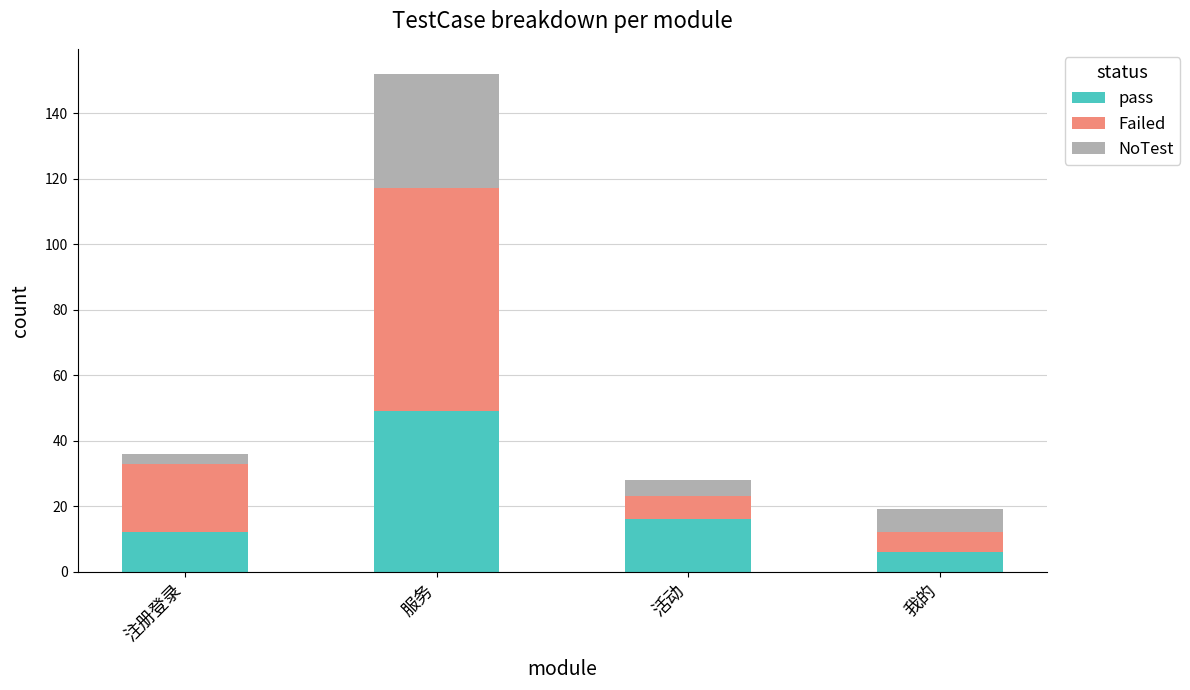

What is the sum of the pass values at 服务 and 我的?

55